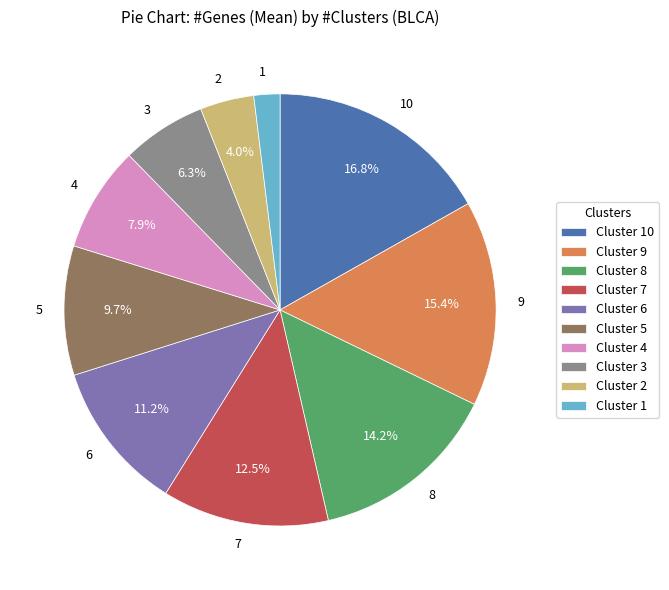

How many segments does this pie chart have?

10